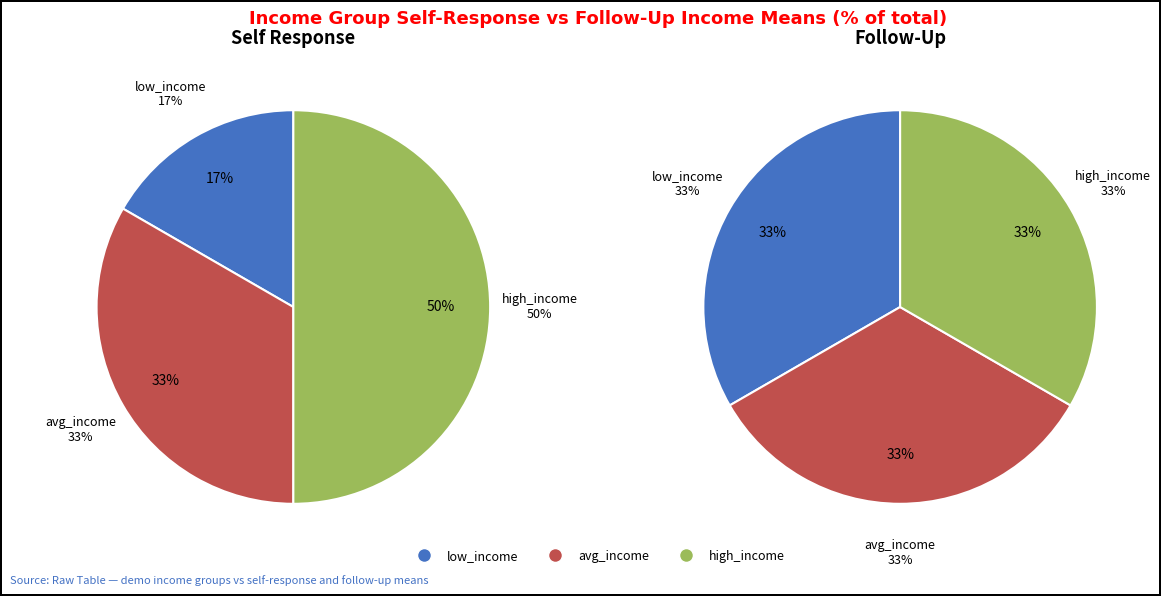

What is the smallest slice in the pie chart?

low_income